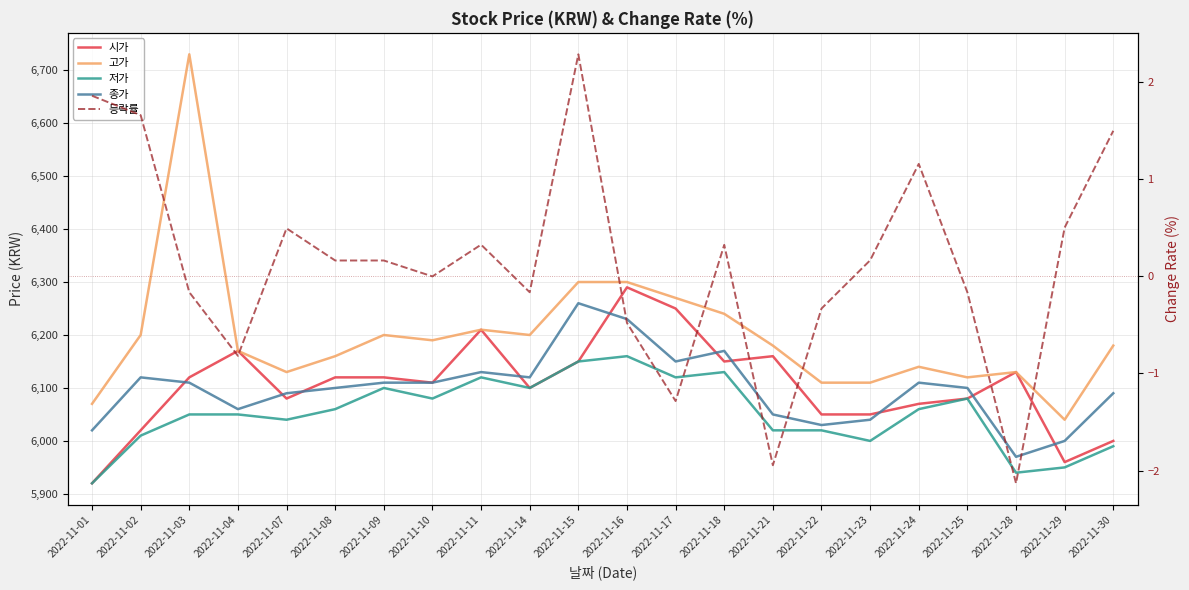

What is the approximate value of 고가 at 2022-11-25?

6120.0